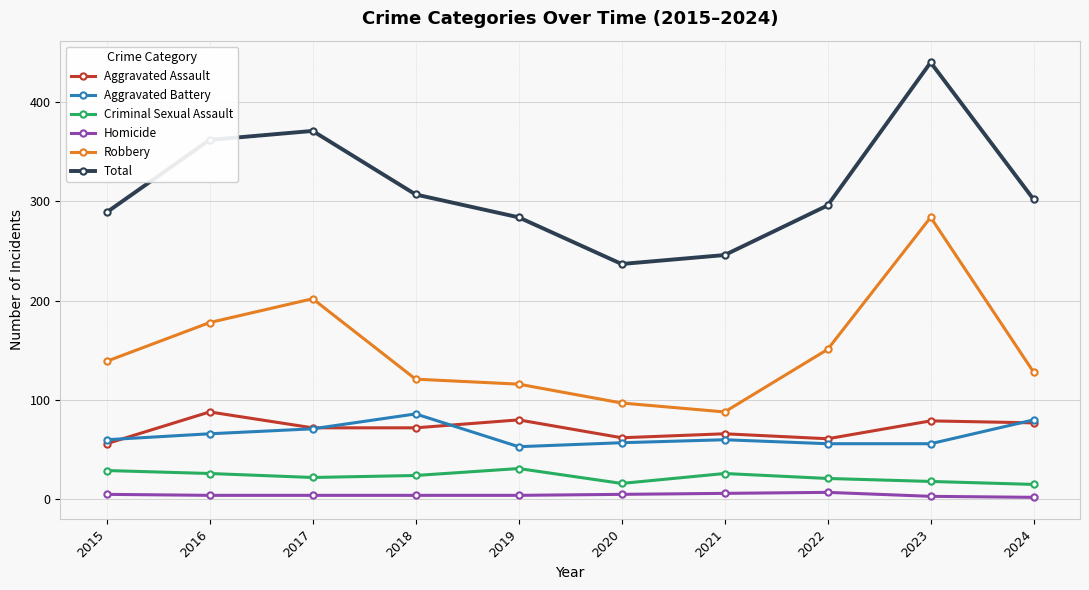

What is the difference between the highest and lowest values at 2018?

303